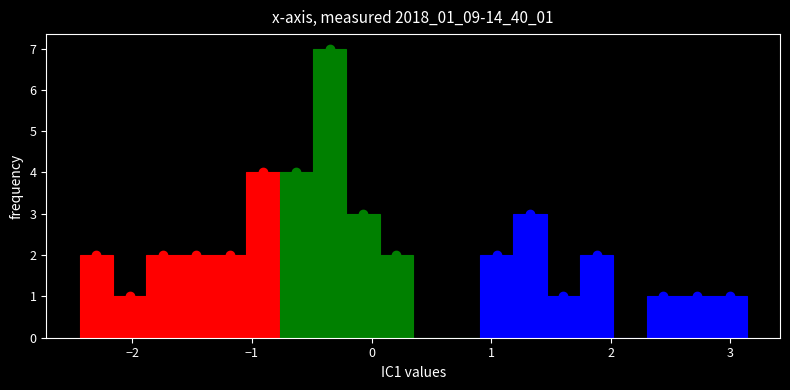

Around what value on the x-axis is the tallest bar? Give the approximate position of its centre, as read against the axis.

-0.3